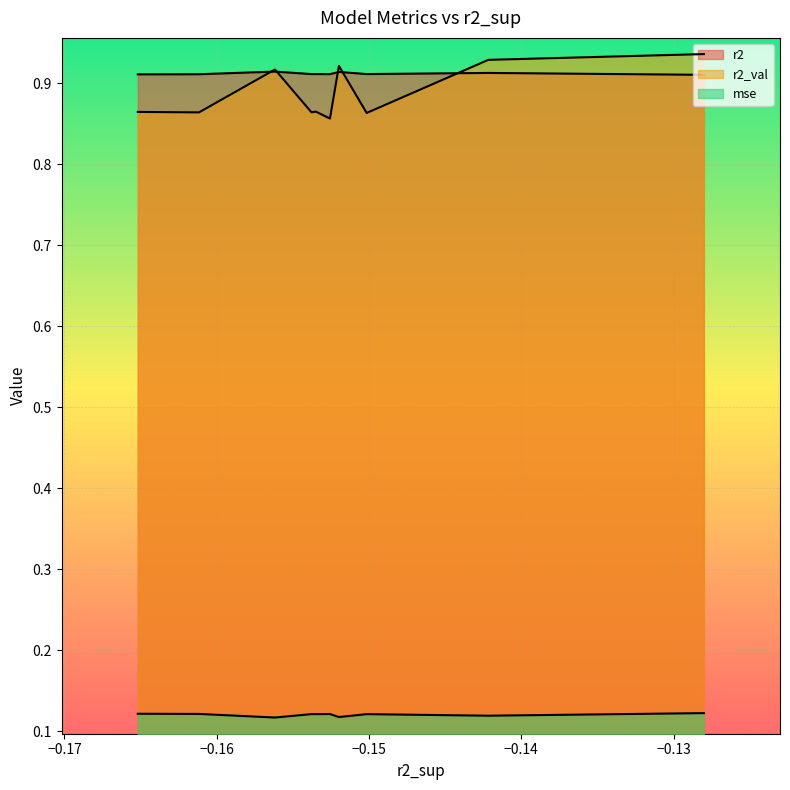

Which series has the widest spread of values?

r2_val